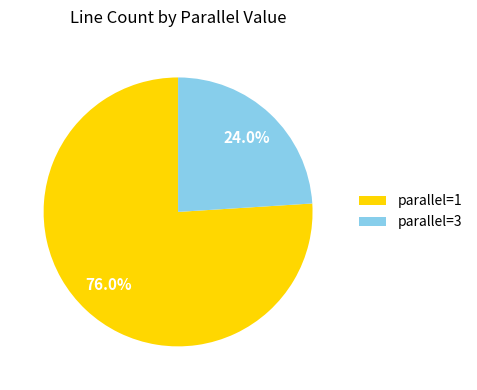

What is the total percentage of parallel=3 and parallel=1?

100.0%